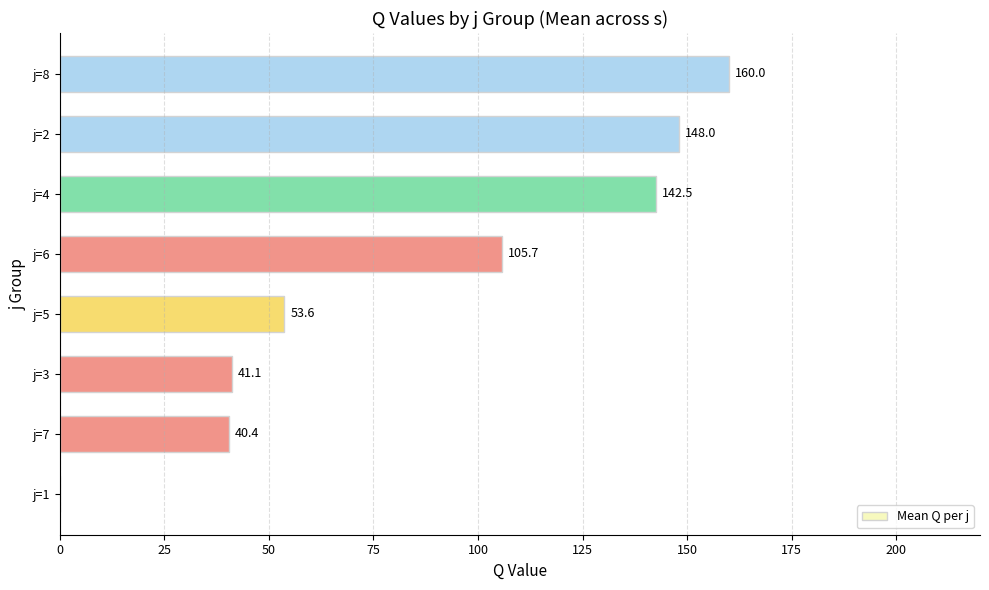

True or false: the data shows 160.0 at j=8.

True